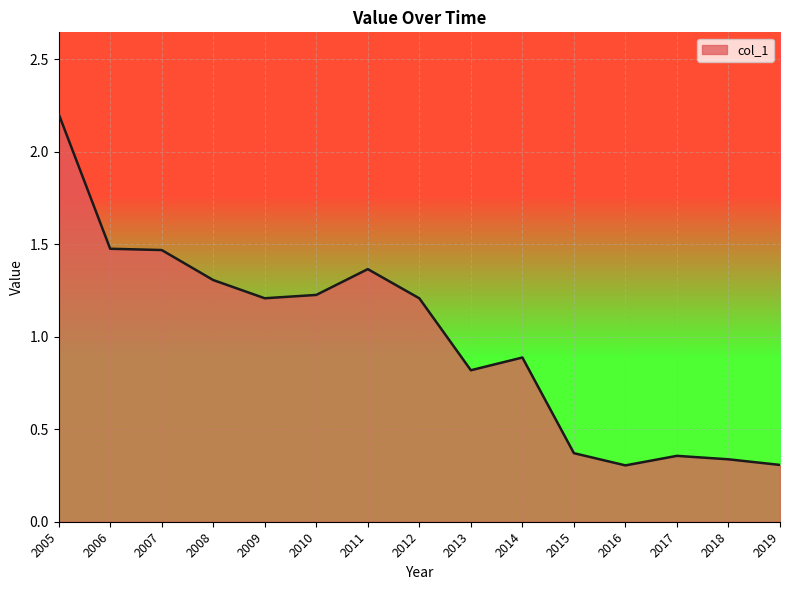

Which label corresponds to the largest value in the chart?

2005